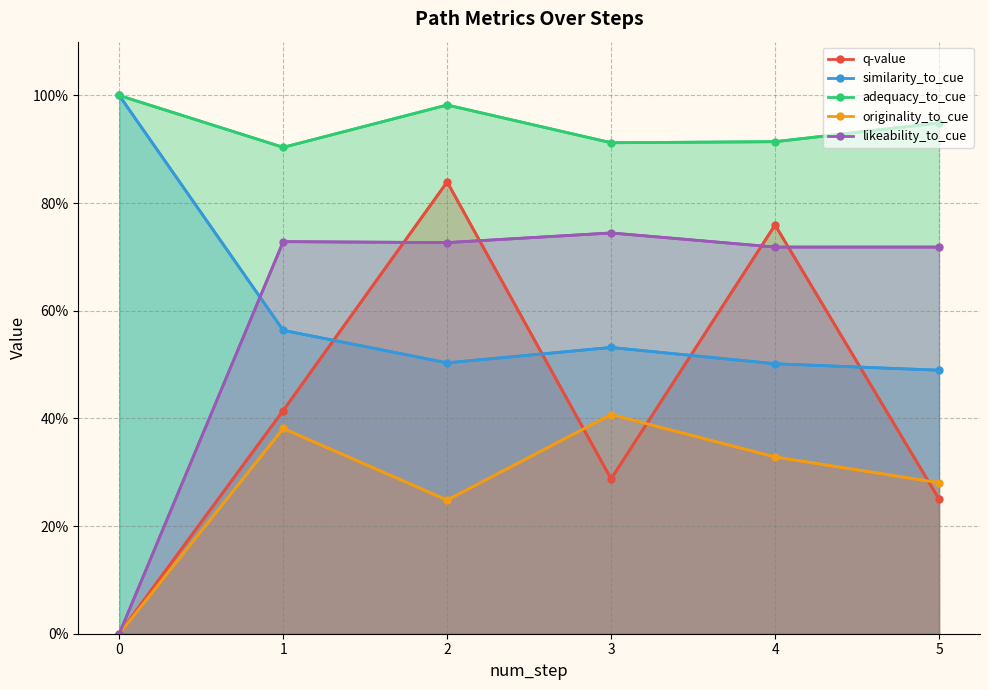

Reading left to right, list all the values displayed in this chart.

q-value: 0=0.0	1=0.4	2=0.8	3=0.3	4=0.8	5=0.3
similarity_to_cue: 0=1.0	1=0.6	2=0.5	3=0.5	4=0.5	5=0.5
adequacy_to_cue: 0=1.0	1=0.9	2=1.0	3=0.9	4=0.9	5=0.9
originality_to_cue: 0=0.0	1=0.4	2=0.2	3=0.4	4=0.3	5=0.3
likeability_to_cue: 0=0.0	1=0.7	2=0.7	3=0.7	4=0.7	5=0.7